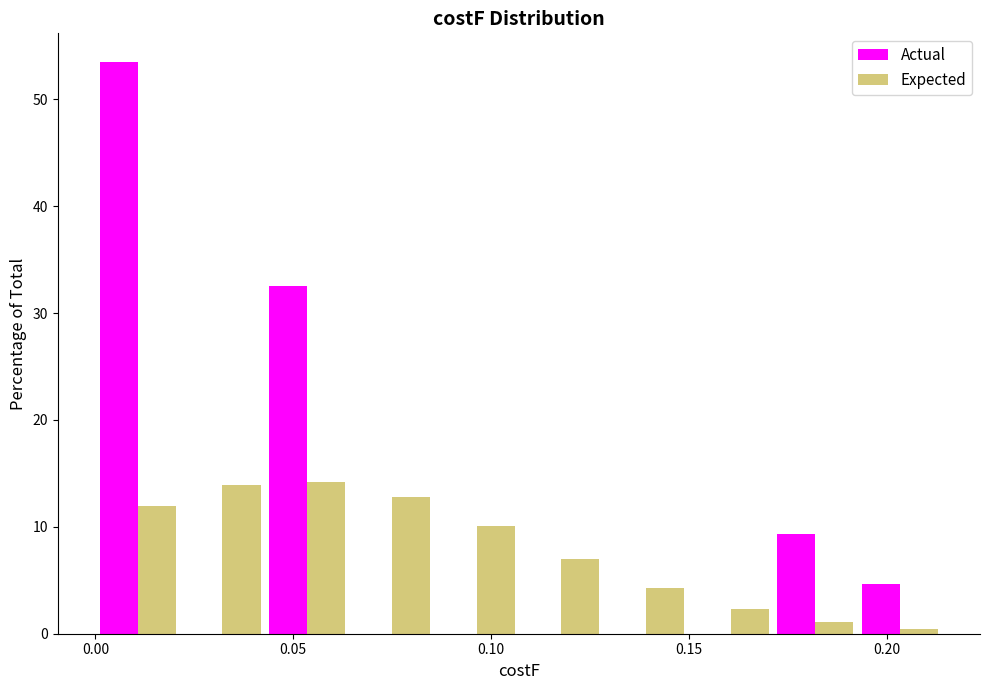

What is the height of the Expected bar covering 0.105 to 0.130 on the x-axis? Neither the bar edges nor the heights are printed on the chart, so give them approximately, as read against the axes.

7